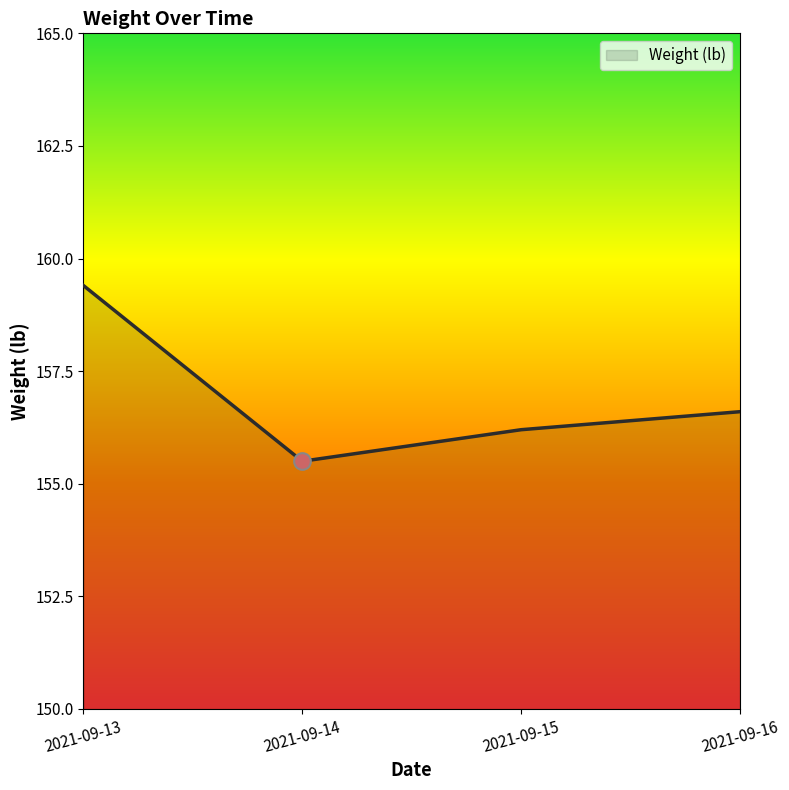

Count the number of values greater than 156.

3